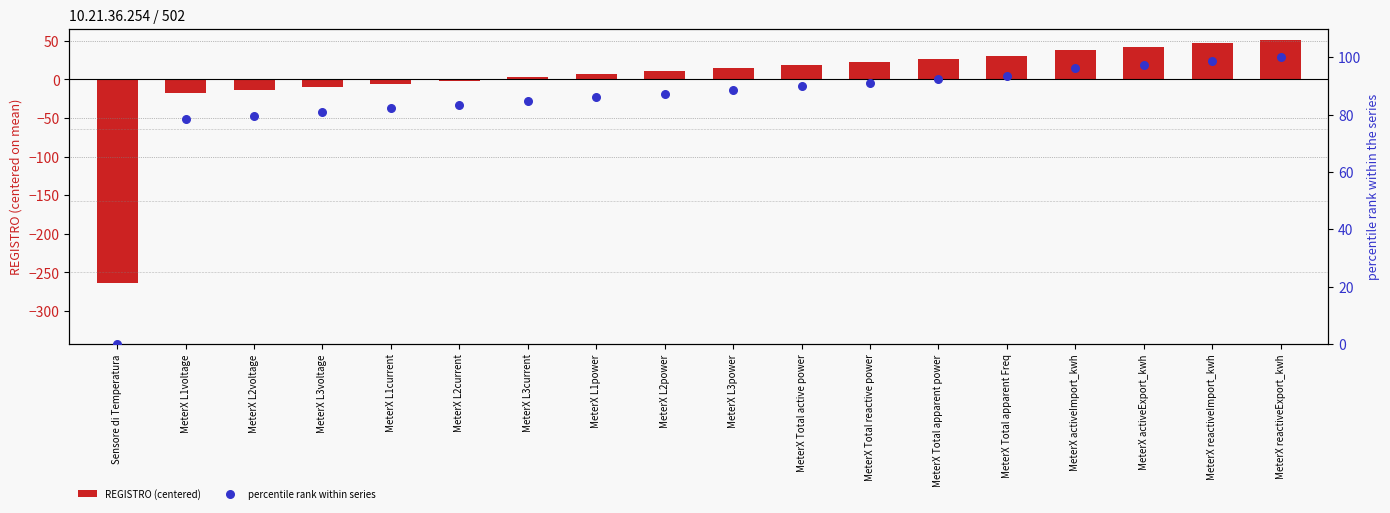

Is the value of REGISTRO (centered) at MeterX L3voltage greater than the value of percentile rank within series at MeterX Total reactive power?

No